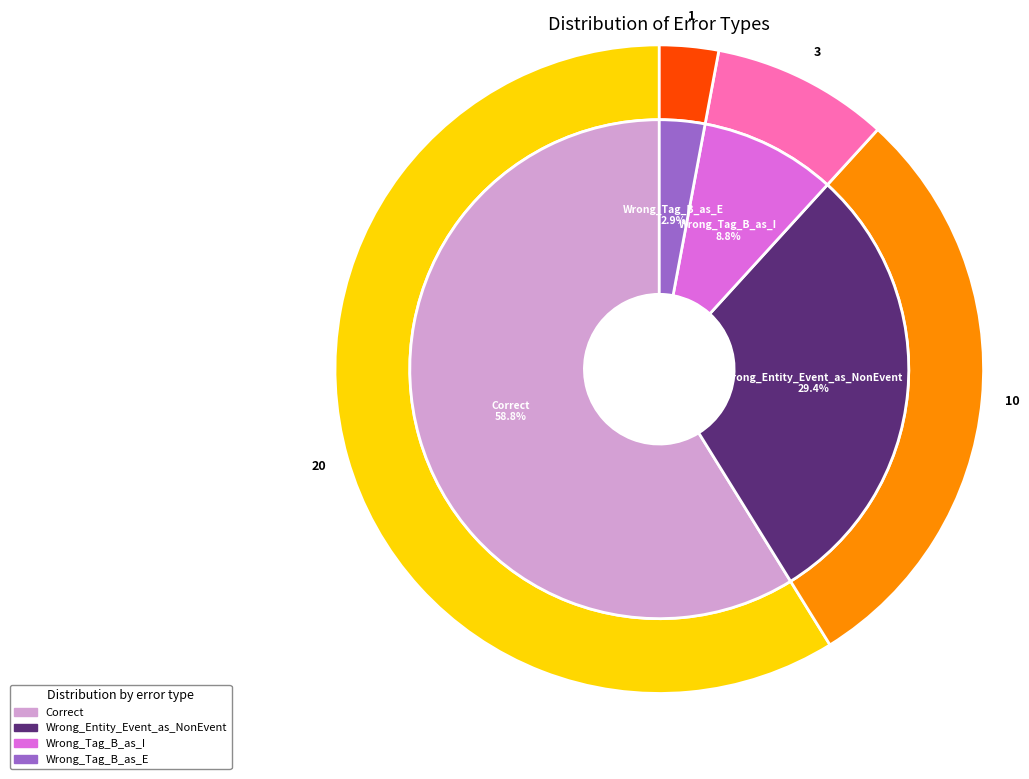

Is Correct the majority of the pie?

Yes